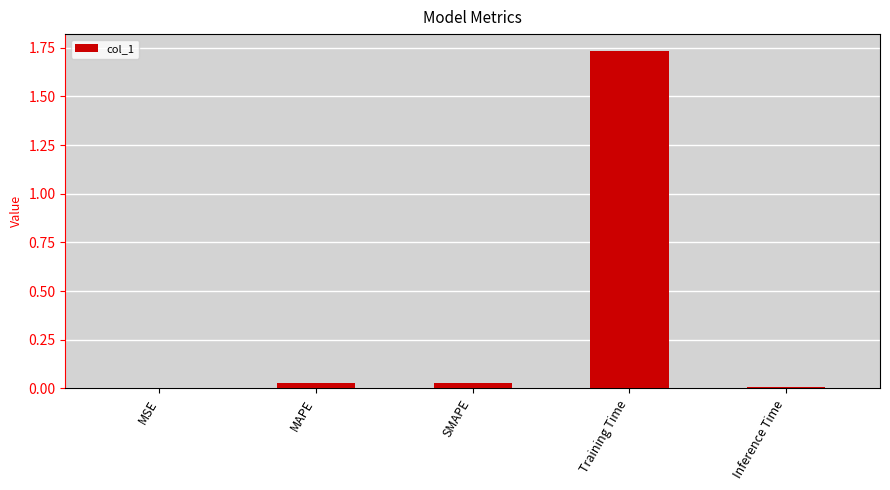

The value at MSE is 0.0. True or false?

True